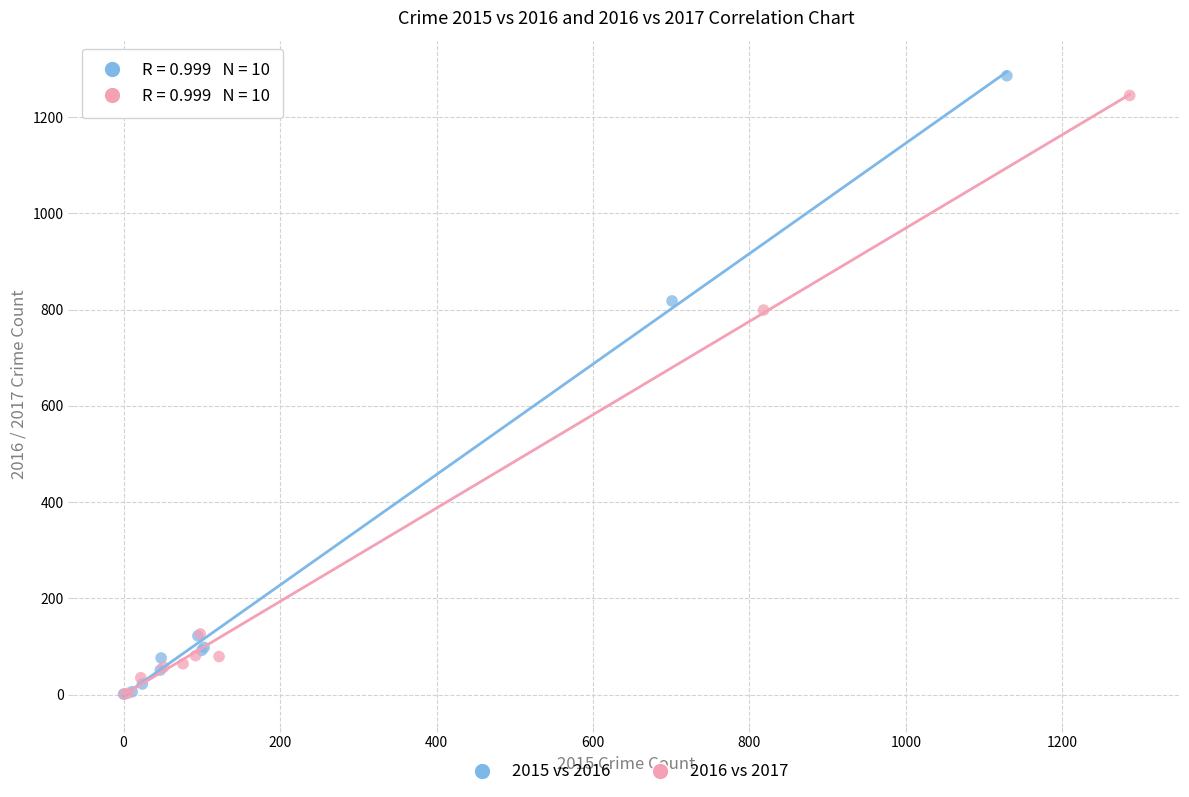

Which series contains the highest Y value?

2015 vs 2016